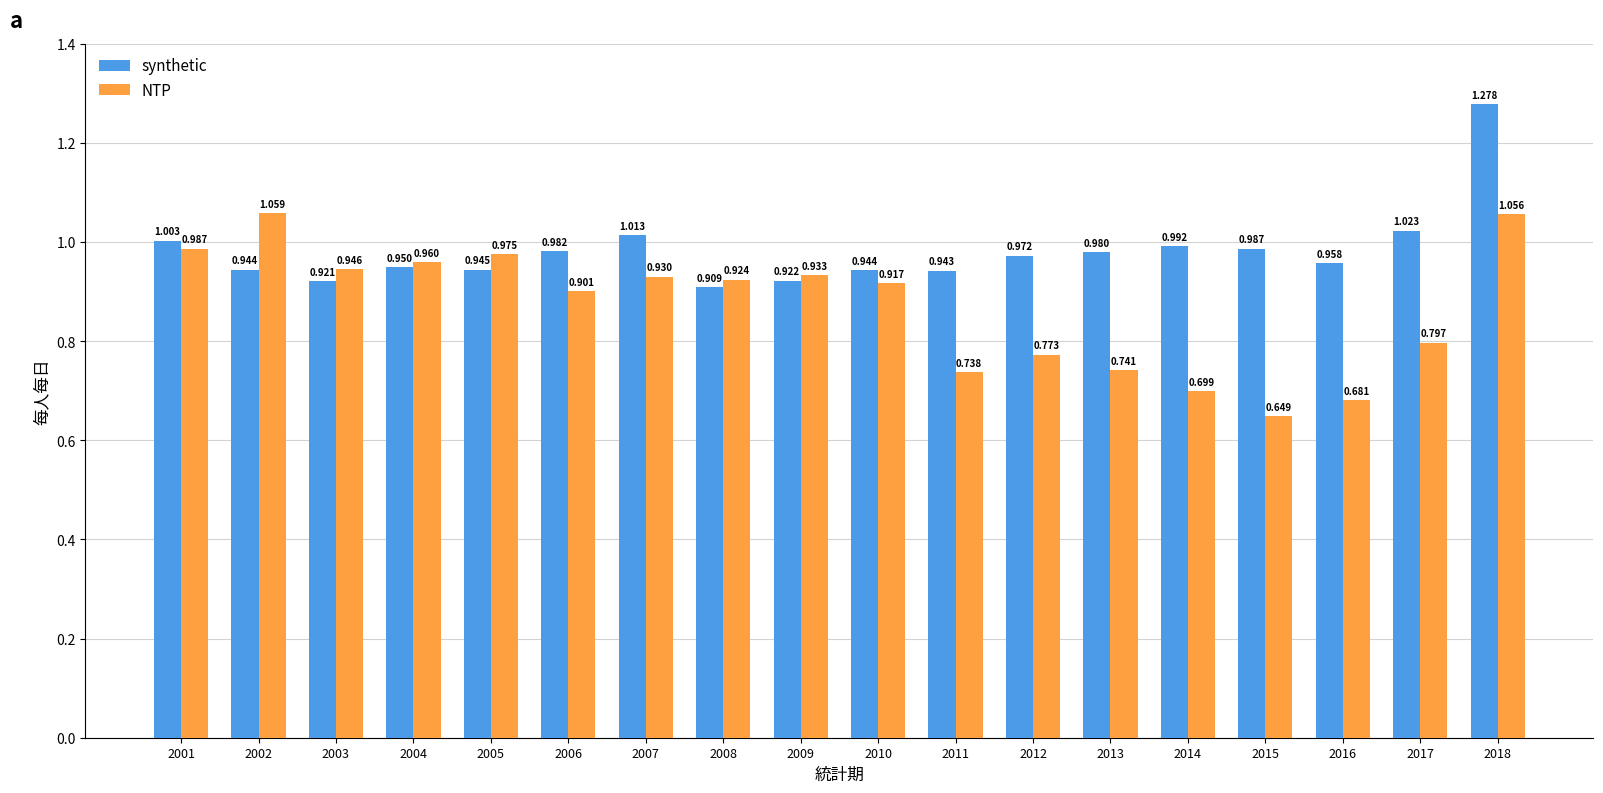

The value of NTP at 2004 is 0.3. True or false?

False